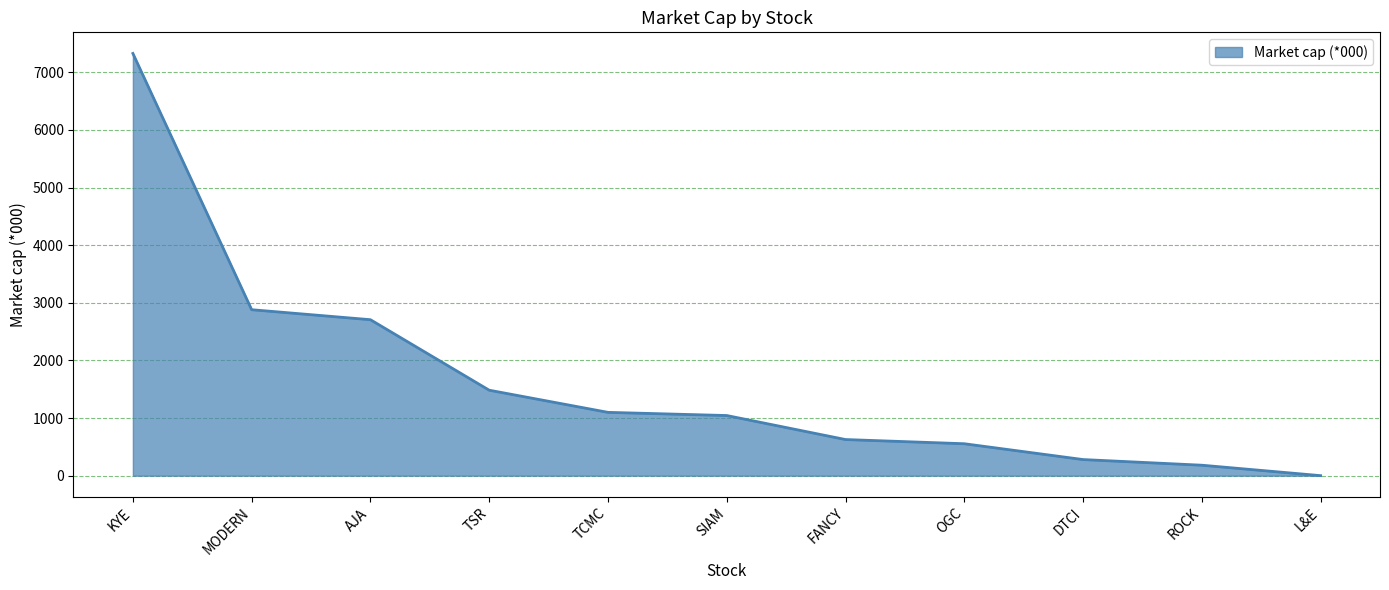

What is the difference between the maximum and minimum values?

7325.0